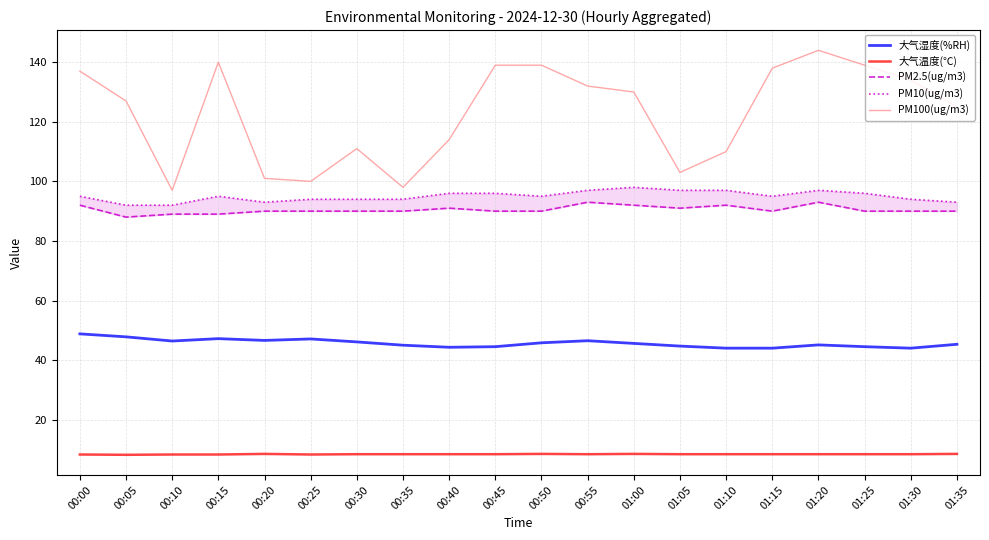

Reading right to left, what are all the values shown in this chart?

大气湿度(%RH): 45.3	44.0	44.5	45.1	44.0	44.0	44.7	45.6	46.5	45.8	44.5	44.3	45.0	46.1	47.1	46.6	47.2	46.4	47.8	48.8
大气温度(℃): 8.5	8.4	8.4	8.4	8.4	8.4	8.4	8.5	8.4	8.5	8.4	8.4	8.4	8.4	8.3	8.5	8.3	8.3	8.2	8.3
PM2.5(ug/m3): 90.0	90.0	90.0	93.0	90.0	92.0	91.0	92.0	93.0	90.0	90.0	91.0	90.0	90.0	90.0	90.0	89.0	89.0	88.0	92.0
PM10(ug/m3): 93.0	94.0	96.0	97.0	95.0	97.0	97.0	98.0	97.0	95.0	96.0	96.0	94.0	94.0	94.0	93.0	95.0	92.0	92.0	95.0
PM100(ug/m3): 125.0	134.0	139.0	144.0	138.0	110.0	103.0	130.0	132.0	139.0	139.0	114.0	98.0	111.0	100.0	101.0	140.0	97.0	127.0	137.0